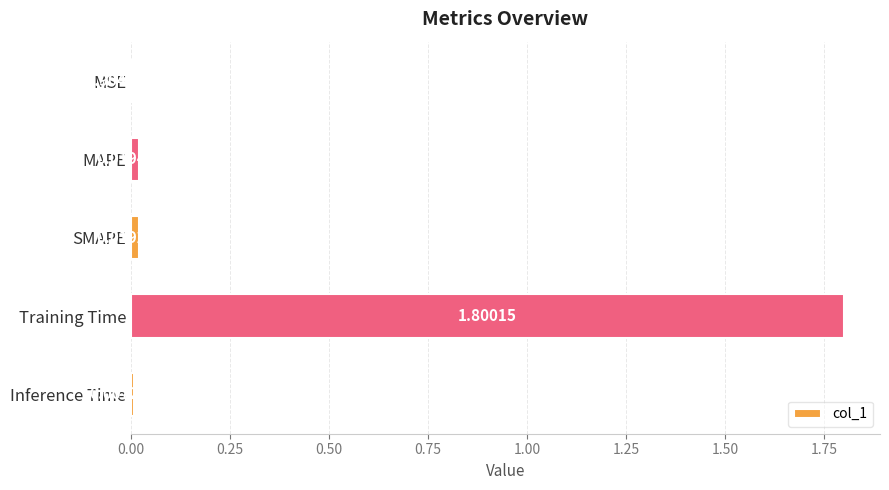

What is the average value?

0.4